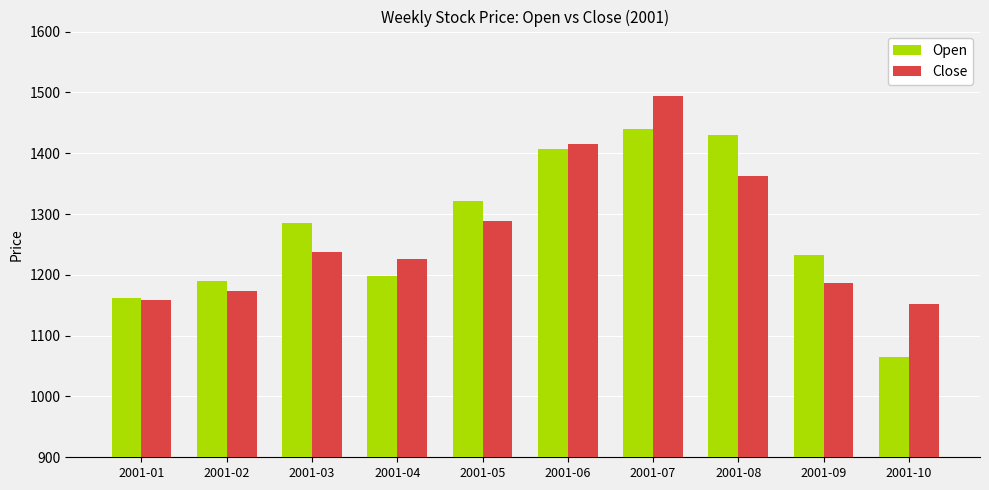

What is the difference between the maximum and second lowest values in the Close series?

335.9